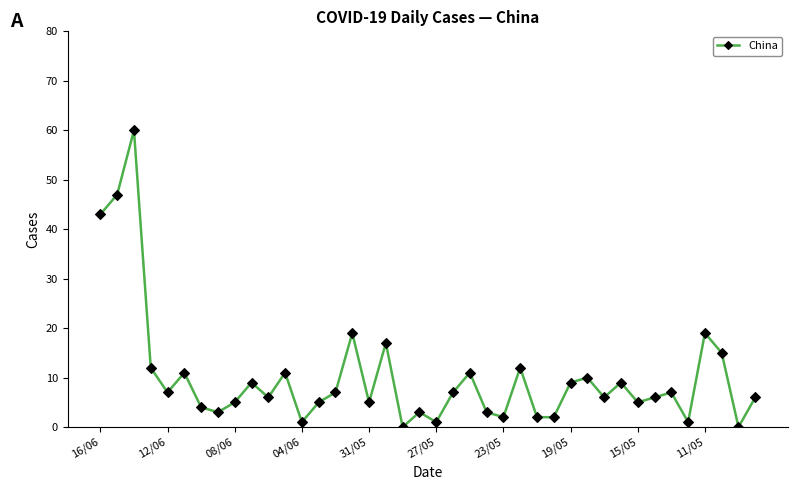

What is the sum of all values?

408